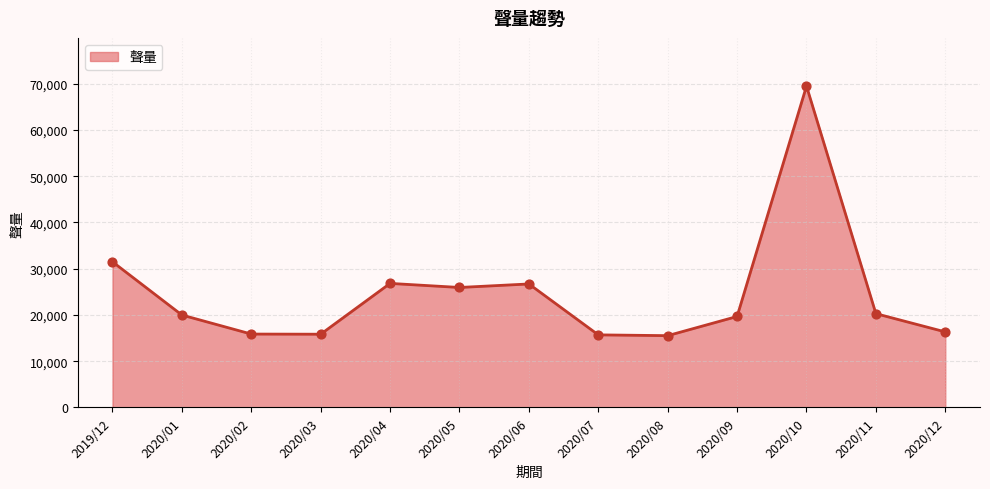

Approximately how many times larger is the value at 2020/07 compared to 2020/08?

1.0